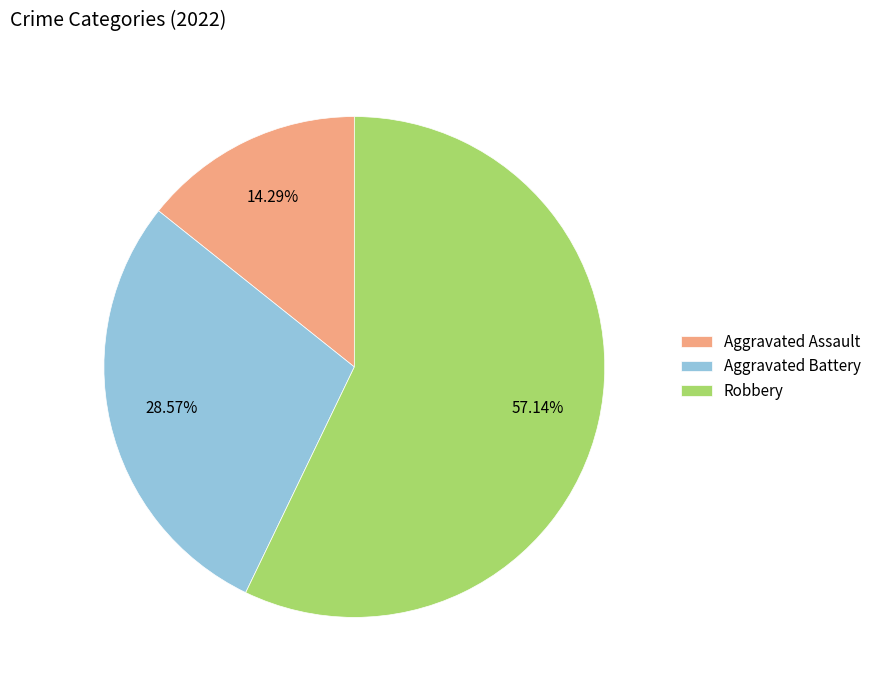

What is the majority slice?

Robbery